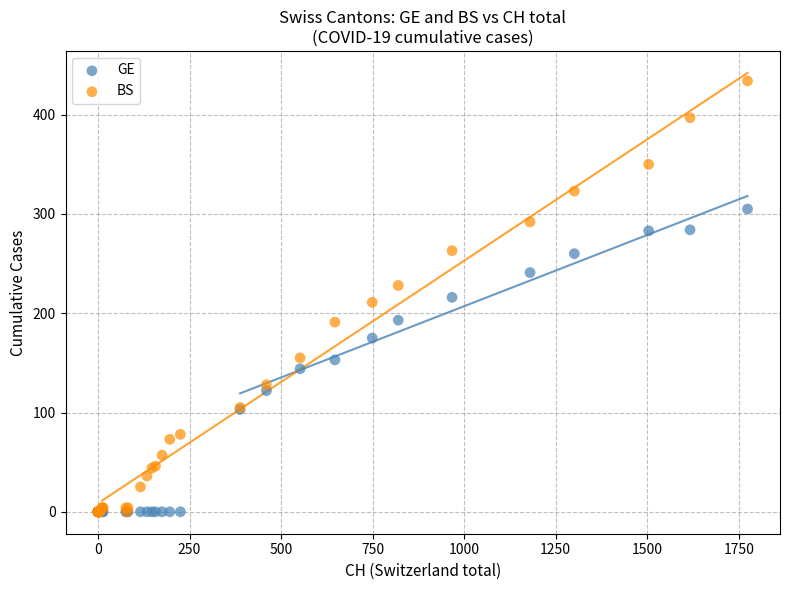

Which series contains the highest Y value?

BS